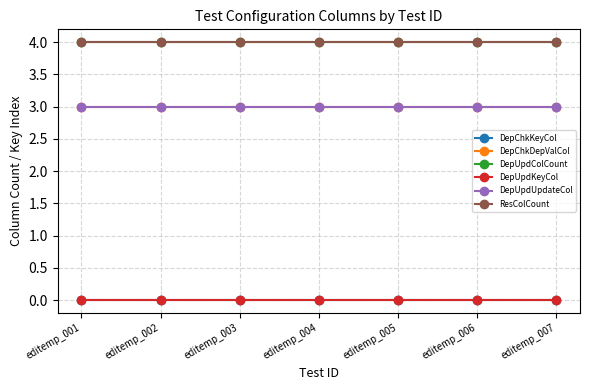

The value of DepChkDepValCol at editemp_001 is 3. True or false?

True